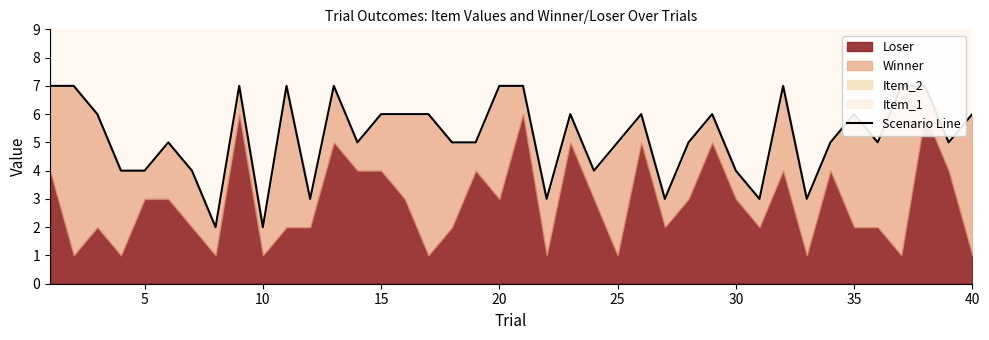

Reading left to right, extract all data points from this chart.

7	7	6	4	4	5	4	2	7	2	7	3	7	5	6	6	6	5	5	7	7	3	6	4	5	6	3	5	6	4	3	7	3	5	6	5	7	7	5	6